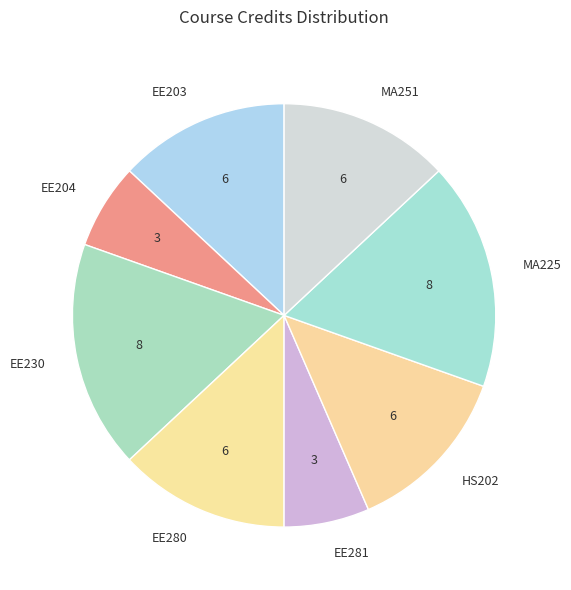

Is there any slice that represents more than half of the pie?

No